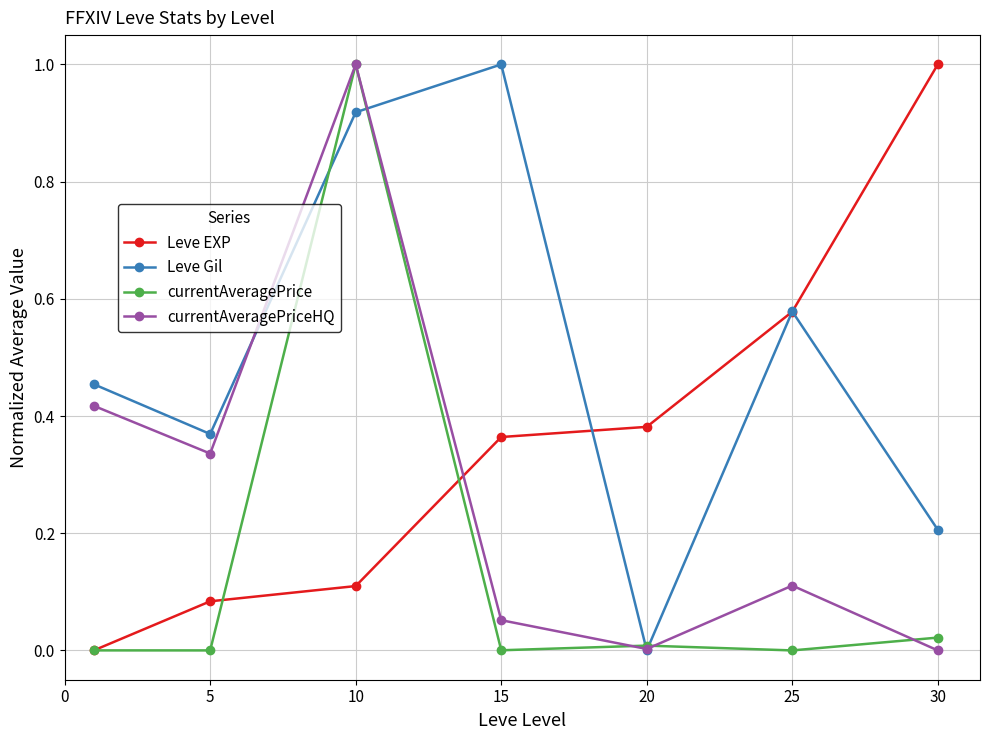

In Leve Gil, how many points are higher than both neighbors (excluding endpoints)?

2